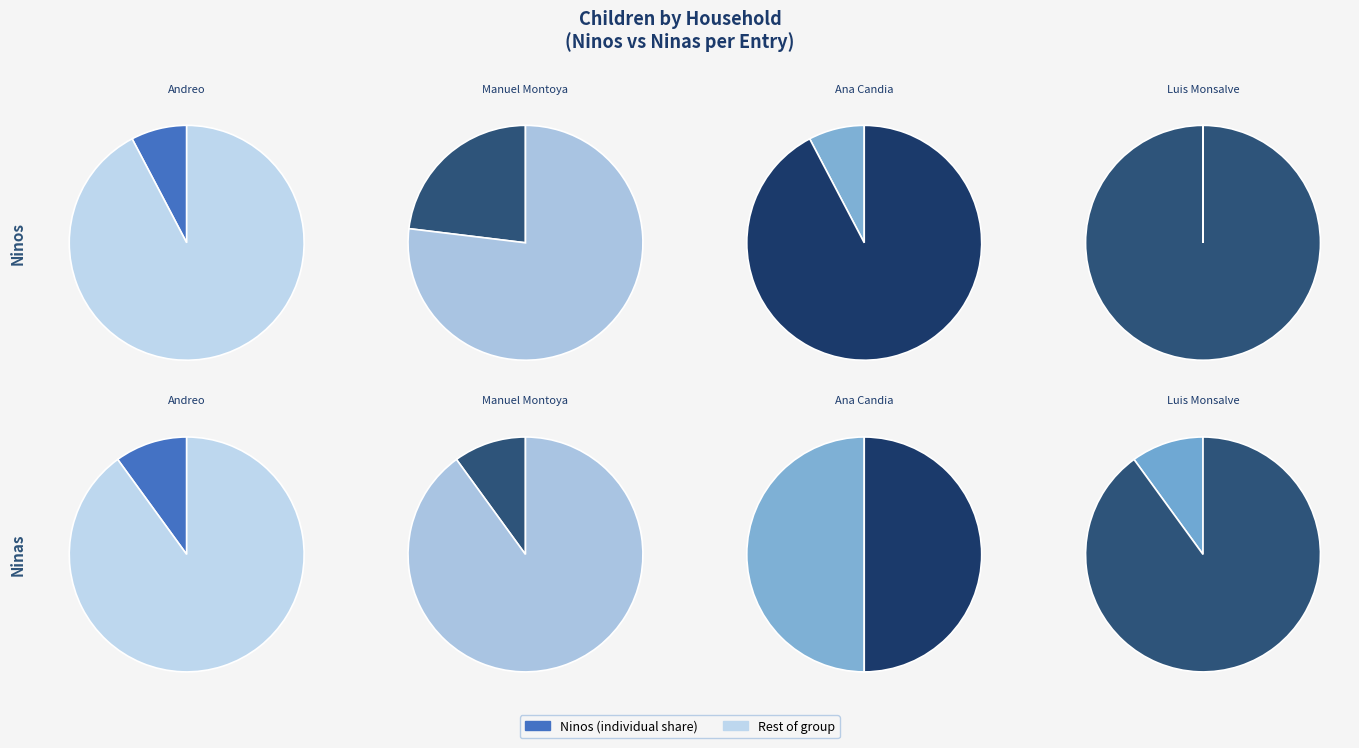

What is the smallest slice in the pie chart?

Luis Monsalve